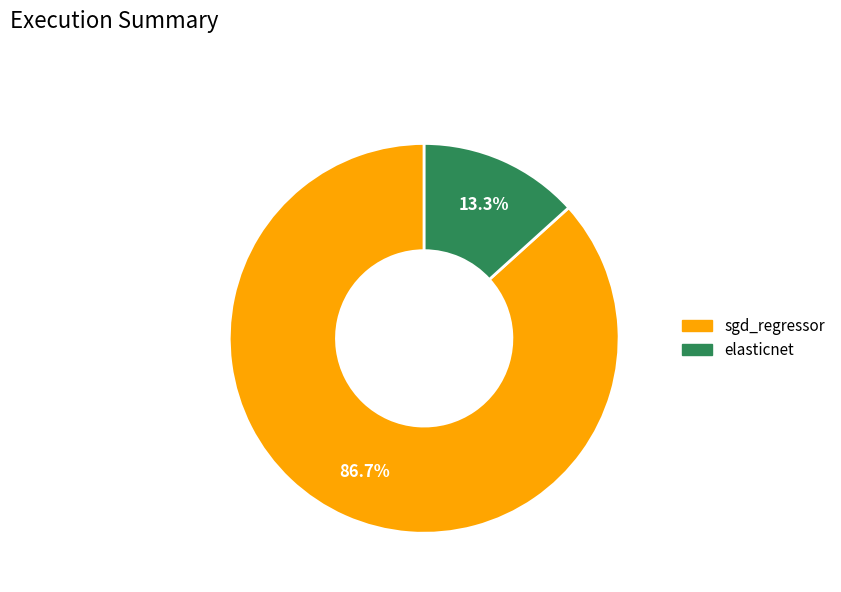

What is the largest slice in the pie chart?

sgd_regressor